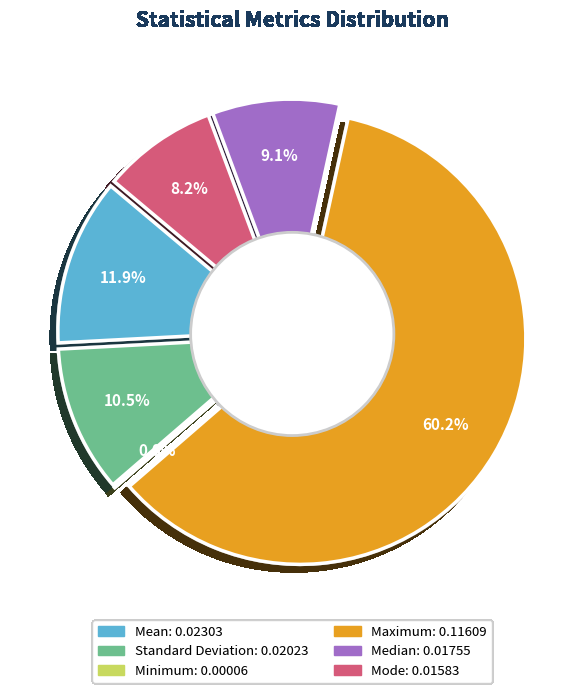

Rank the categories by value from lowest to highest.

Minimum, Mode, Median, Standard Deviation, Mean, Maximum